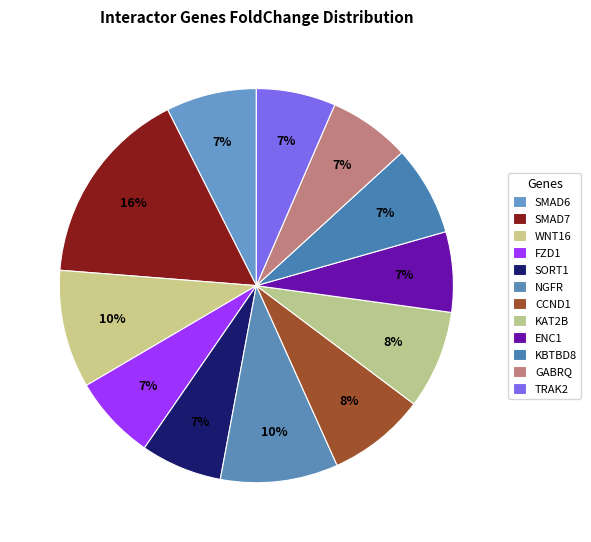

Is it true that NGFR is 15% of the pie?

False